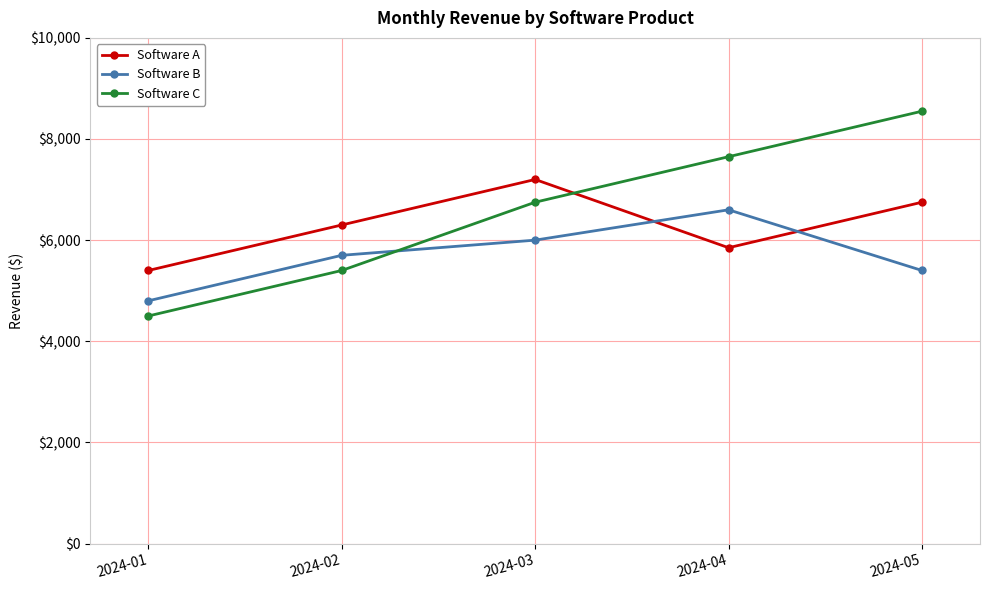

How many lines are shown in the chart?

3